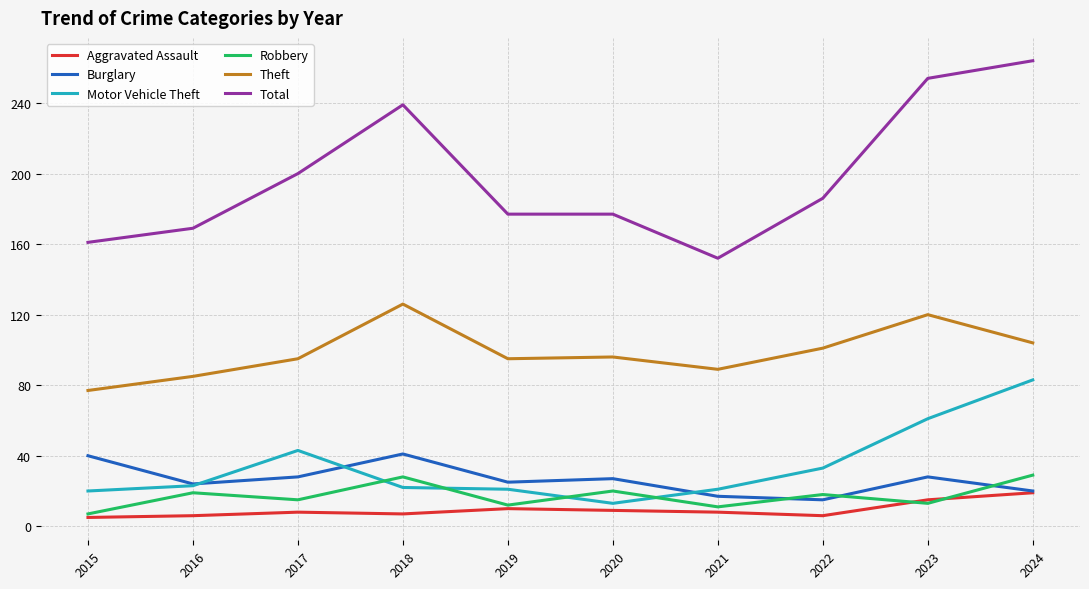

True or false: Total and Burglary cross at least once.

False